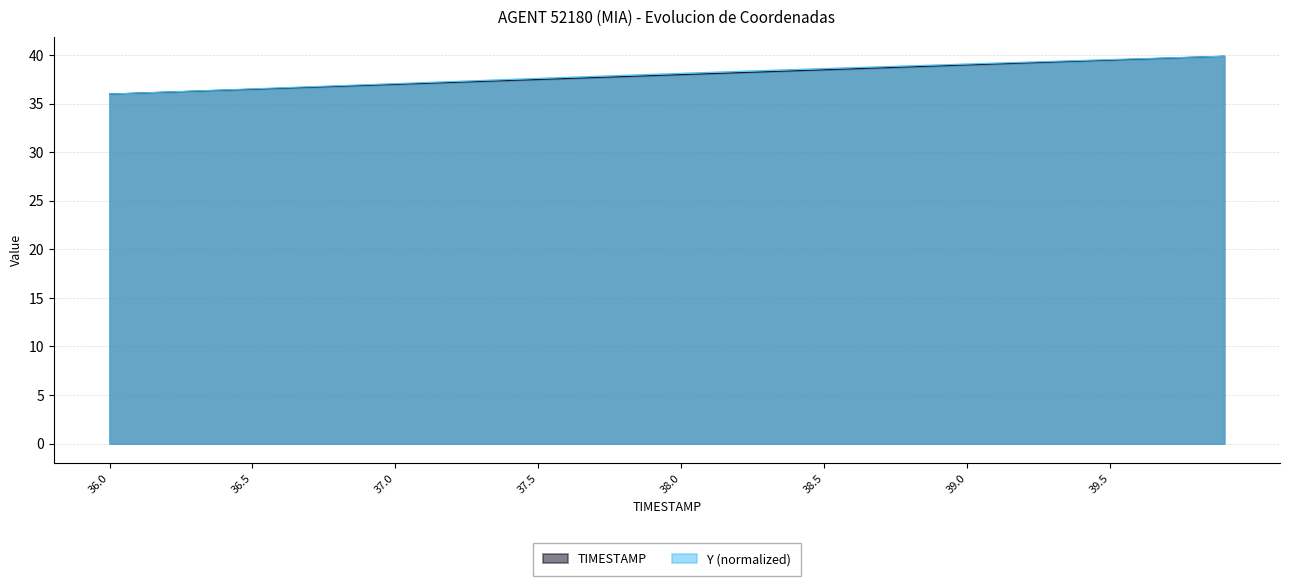

Does the chart display data point markers on the line(s)?

No